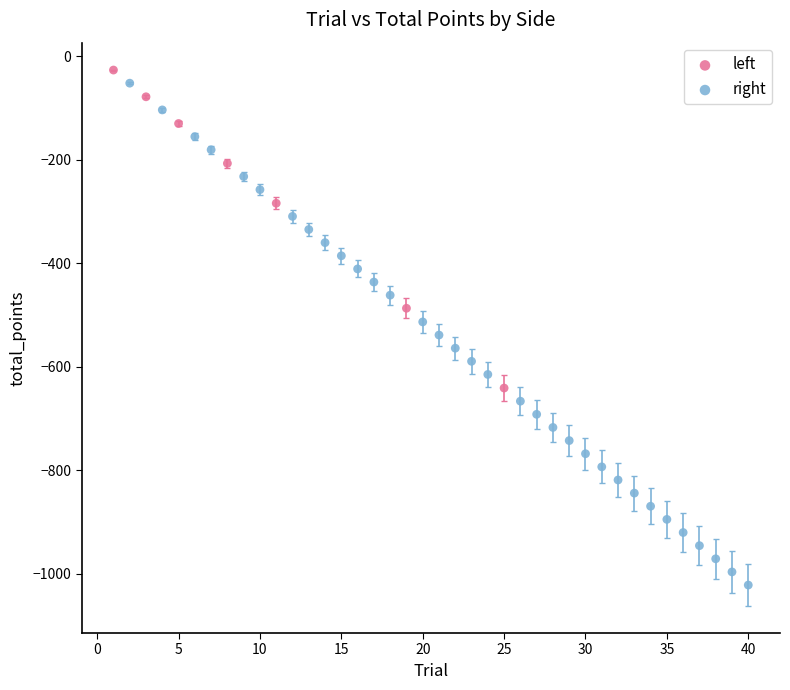

Which series has the widest spread of Y values?

right